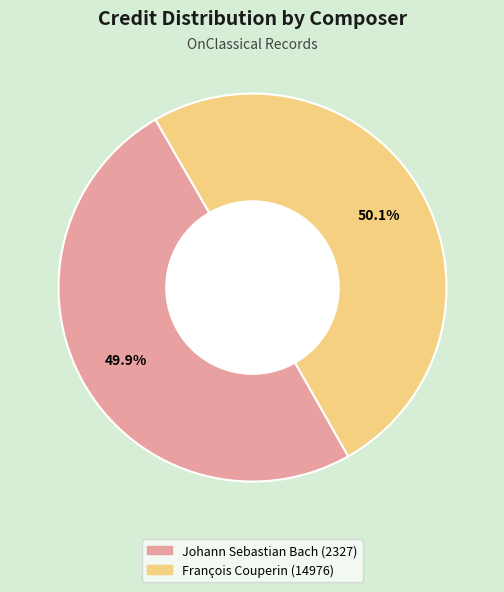

How many slices are in this pie chart?

2